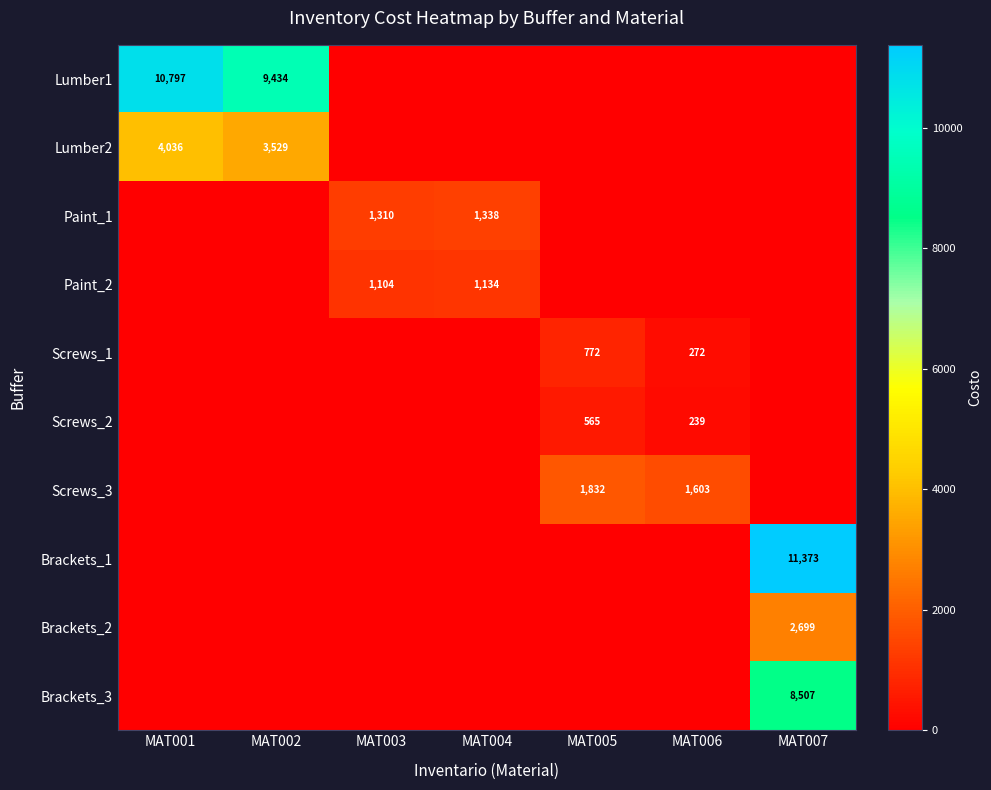

True or false: Screws_3 has a value of 633 at MAT006.

False